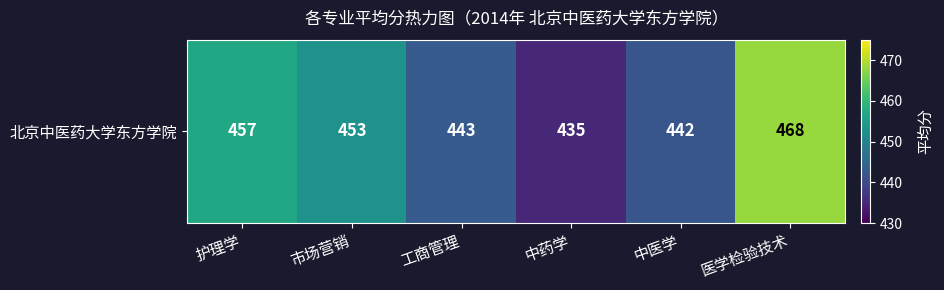

Which label corresponds to the largest value in the chart?

医学检验技术